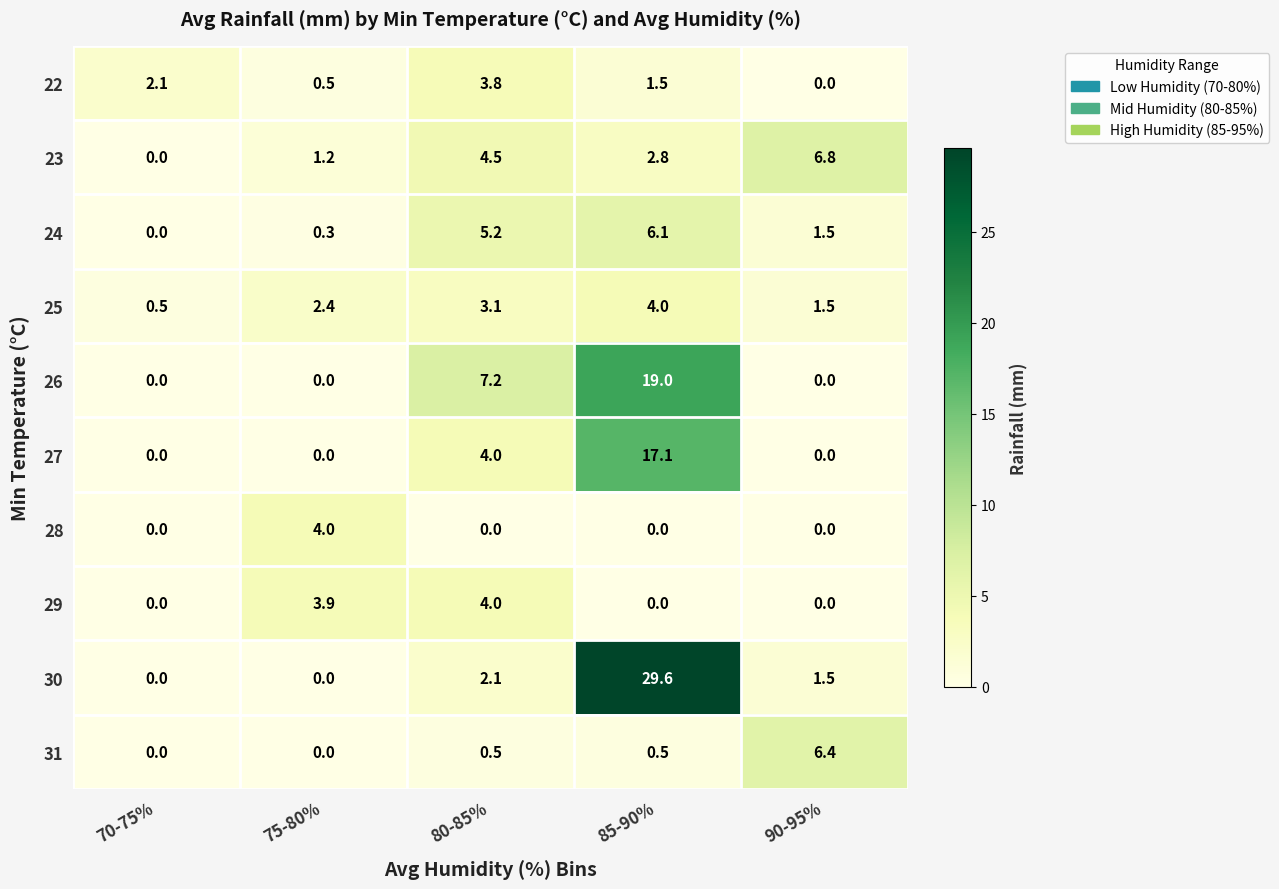

Which category has the highest value in the 26 series?

85-90%